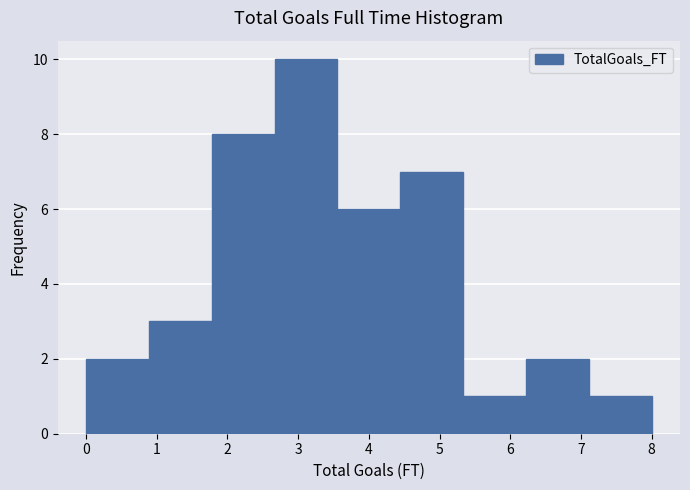

Over which range of the x-axis is the bar tallest?

2.7 to 3.6